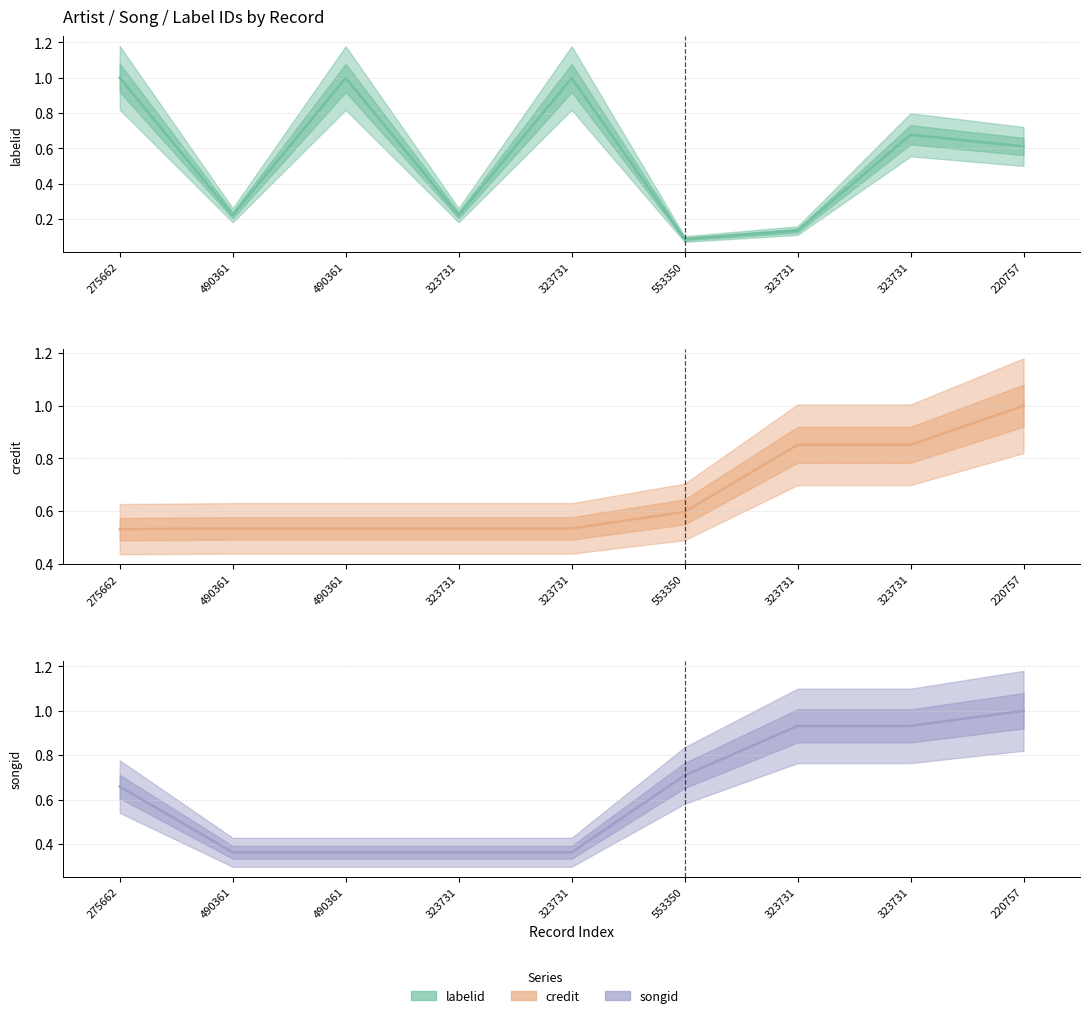

What are all the series names shown in the legend?

labelid, credit, songid